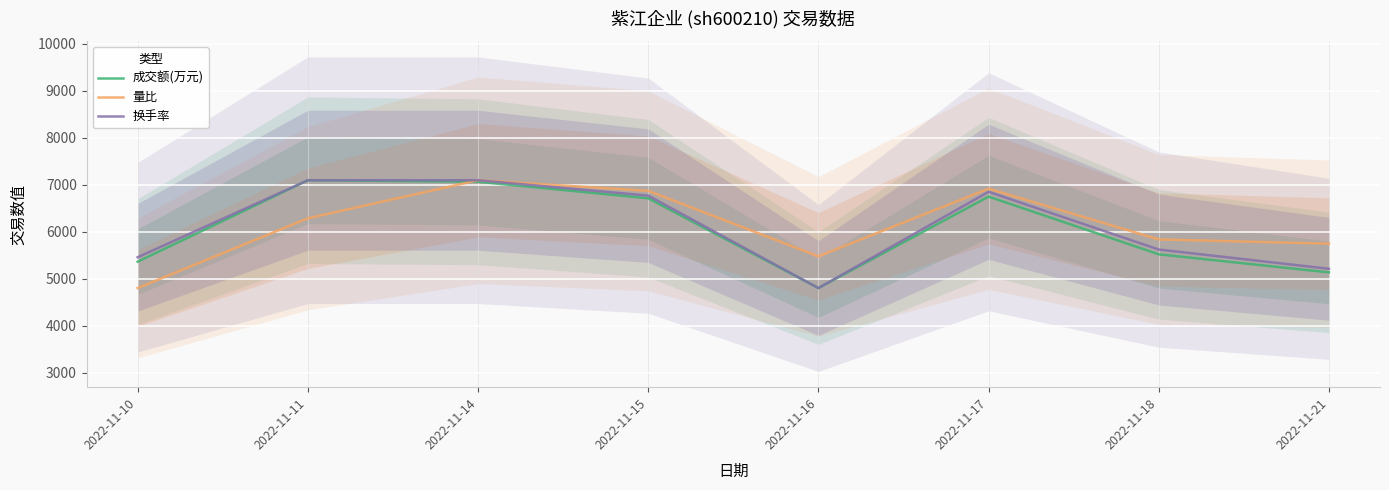

How many lines are shown in the chart?

3